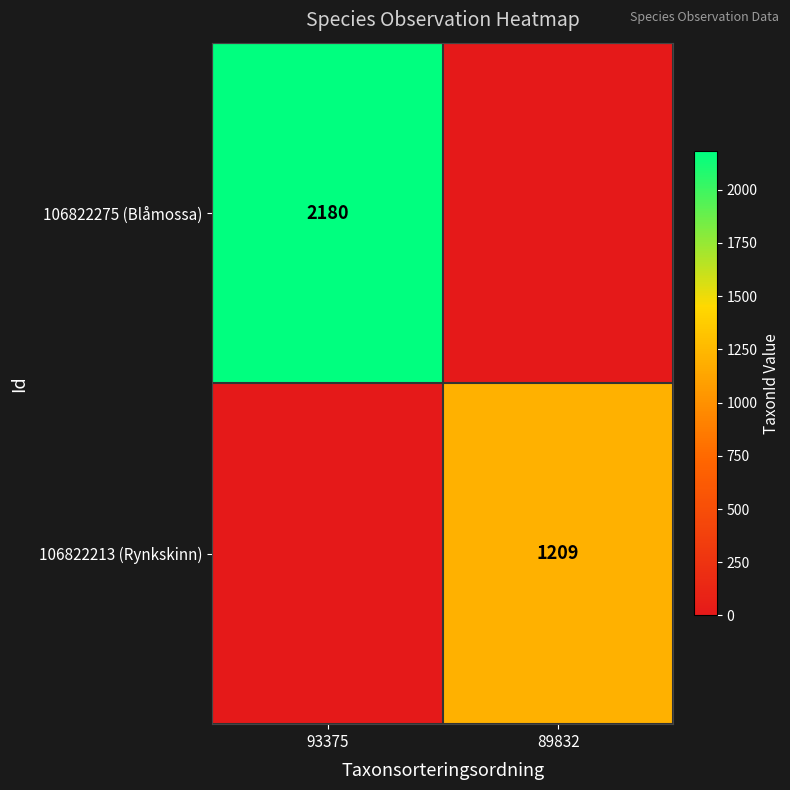

What is the difference between the highest and lowest values at 89832?

1209